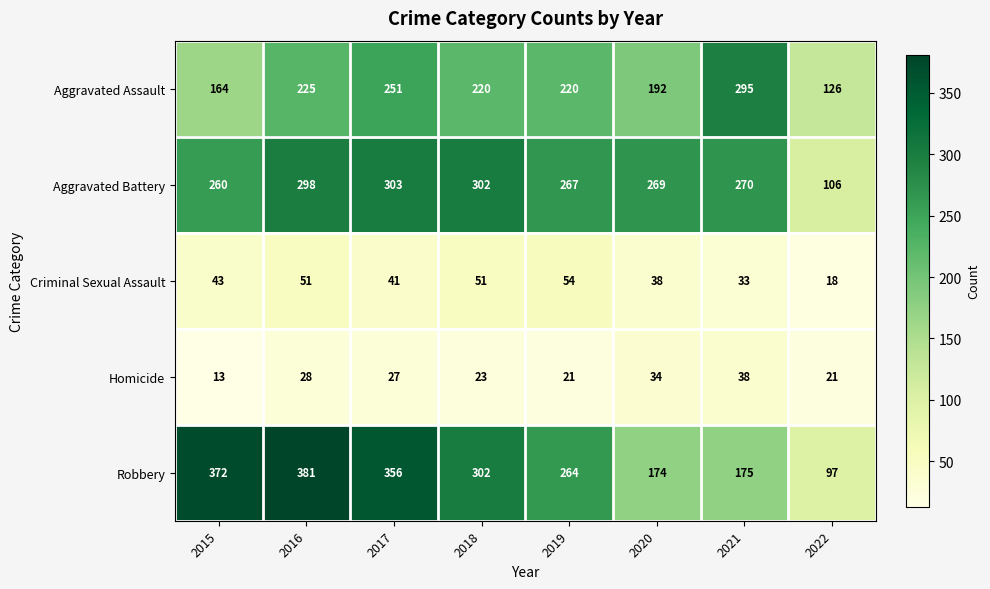

What is the average value of the Homicide series?

26